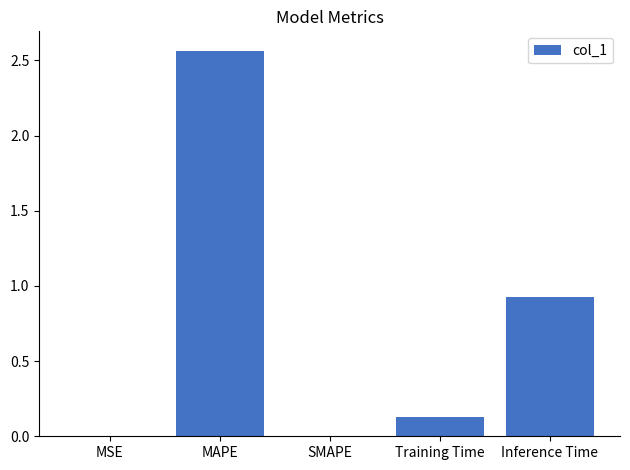

What is the sum of the values at Training Time and Inference Time?

1.1